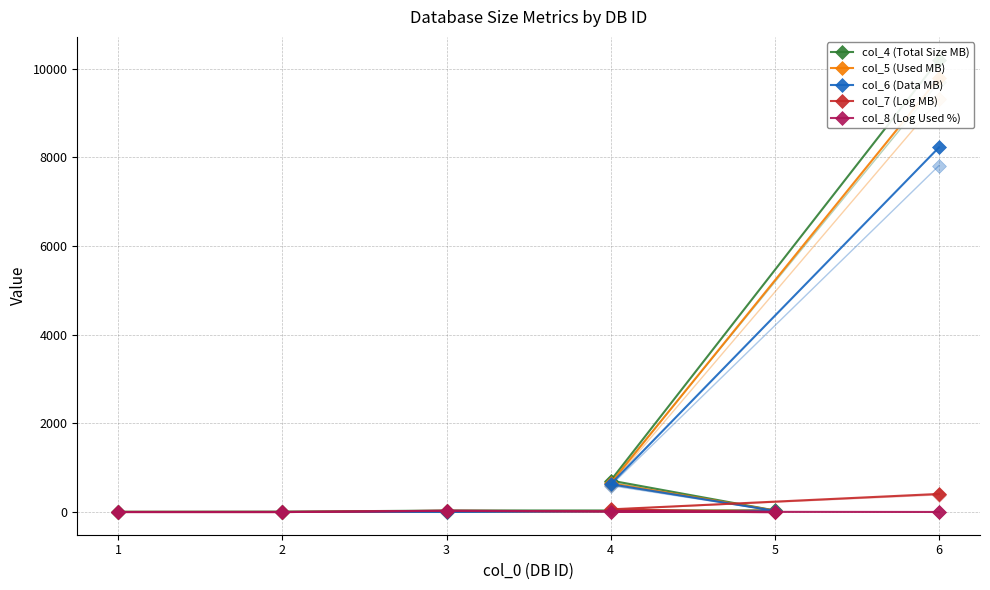

At how many categories does at least one series exceed 8007?

1